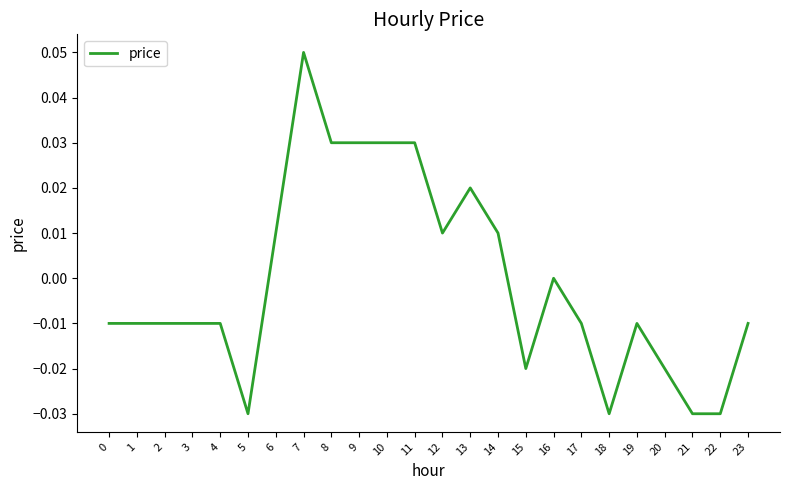

Is it true that the value at 0 is -0.0?

True